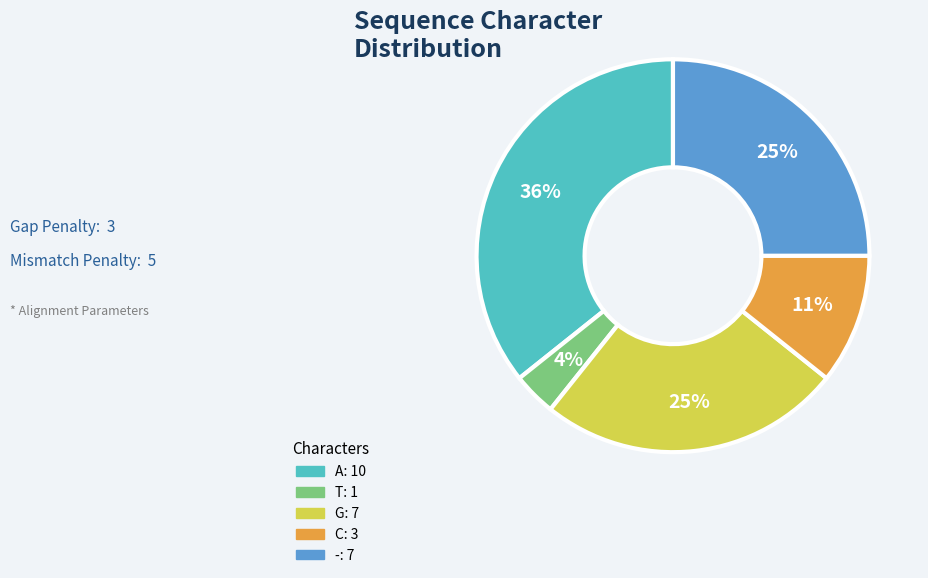

Is there a majority slice in this chart?

No